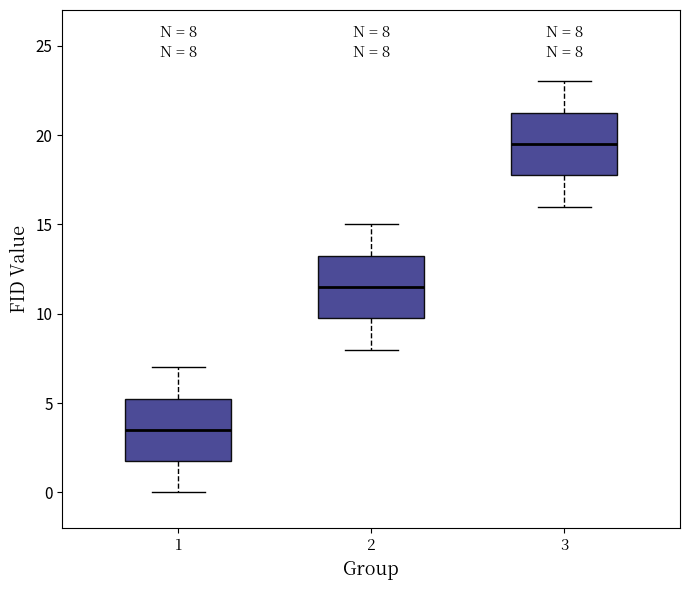

Which box's median line is the lowest?

1